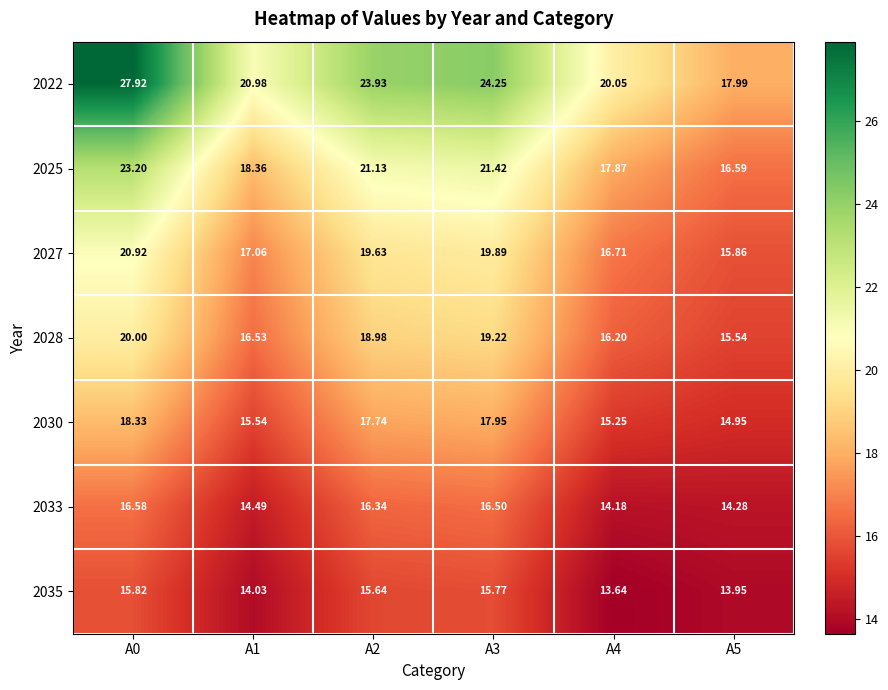

Is the value of 2025 at A2 greater than the value of 2022 at A4?

Yes